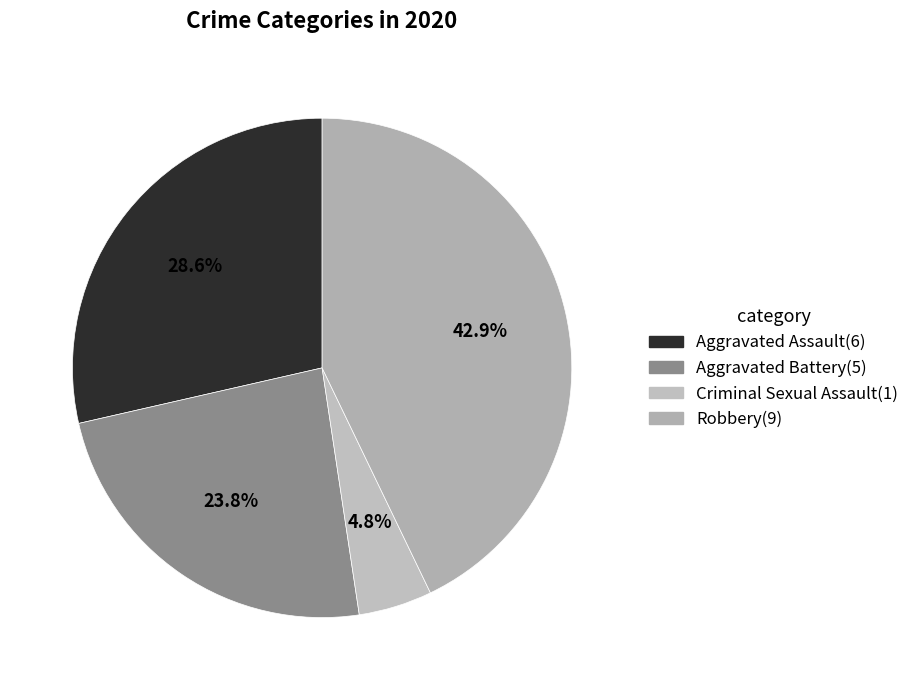

Count the number of slices in the pie.

4